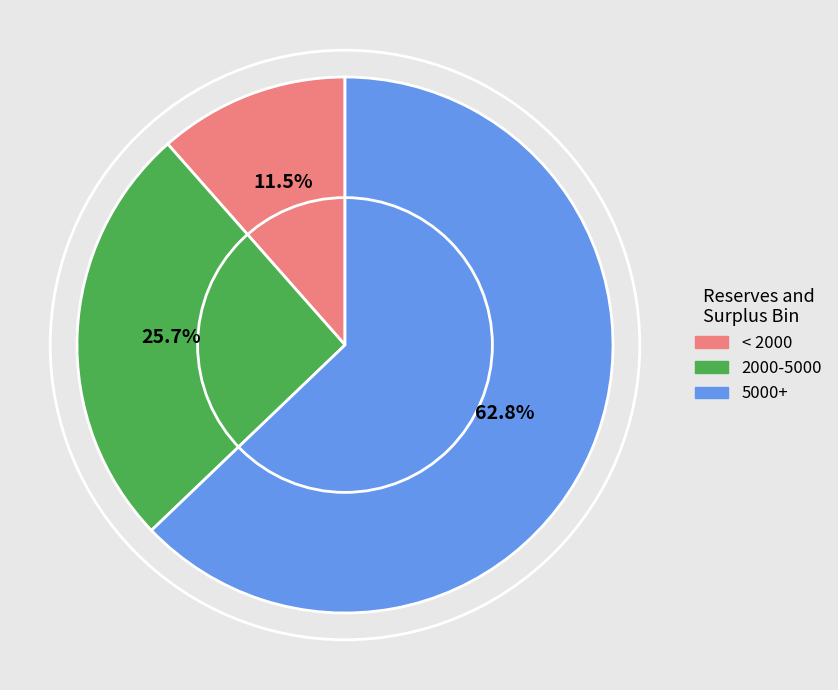

Which slice is the smallest?

< 2000